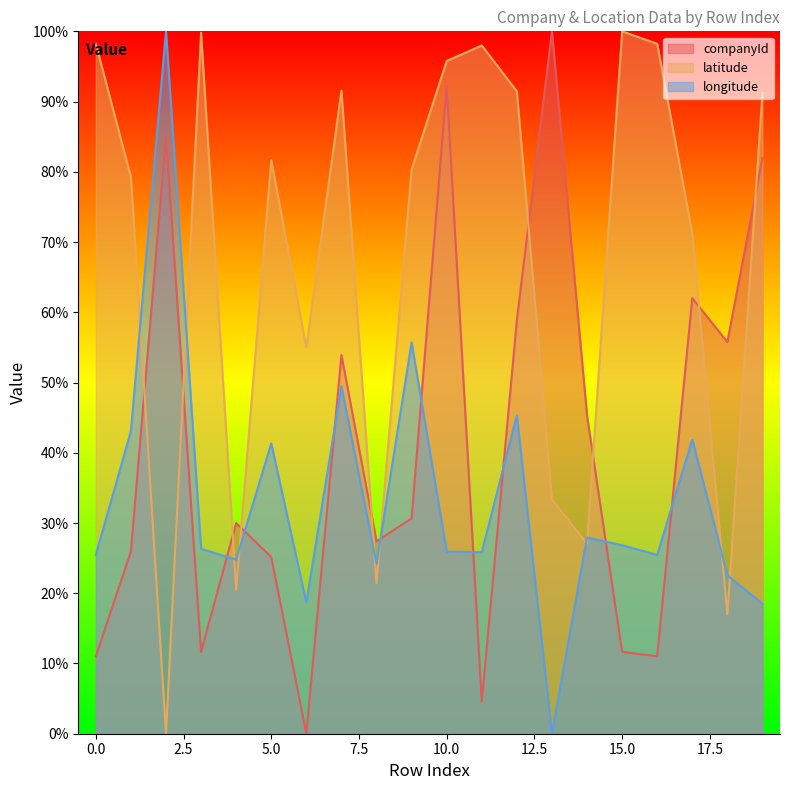

Where do latitude and companyId first cross each other?

1 and 2